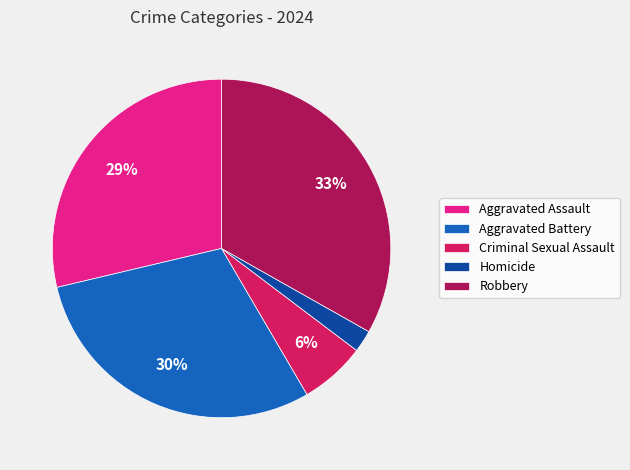

Which slice is the smallest?

Homicide